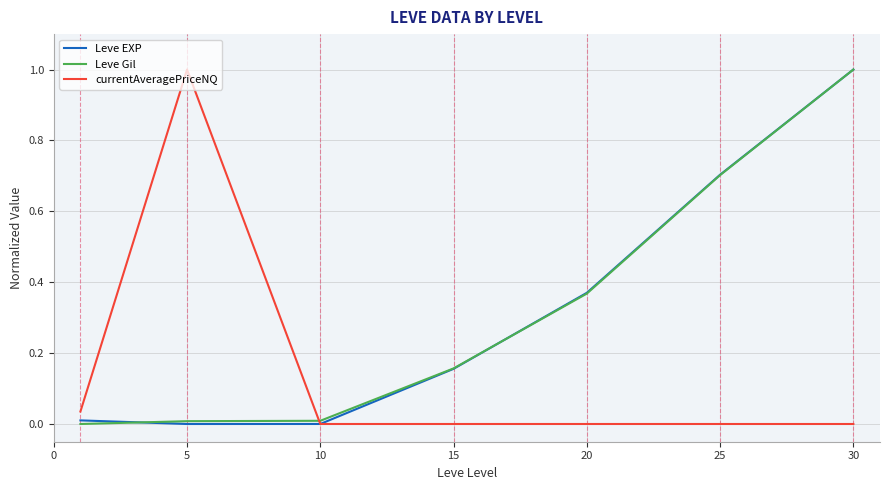

What is the maximum value for Leve EXP?

1.0